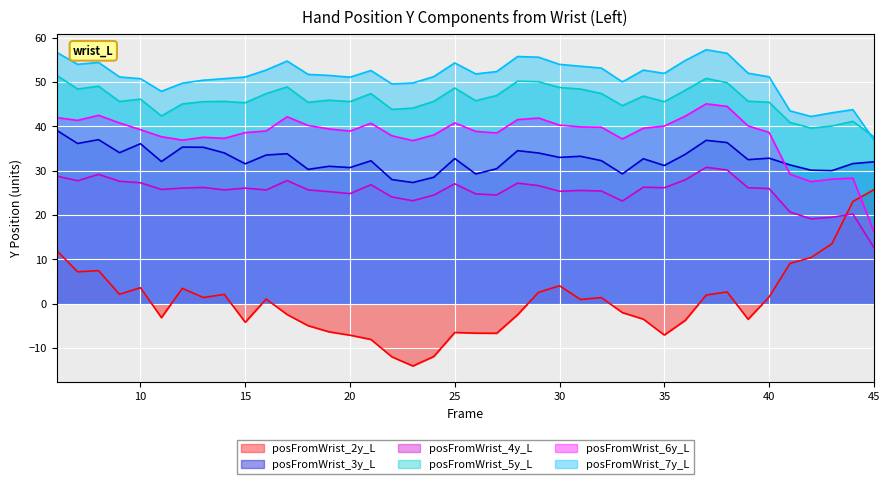

At which category does posFromWrist_6y_L reach its first local valley?

7